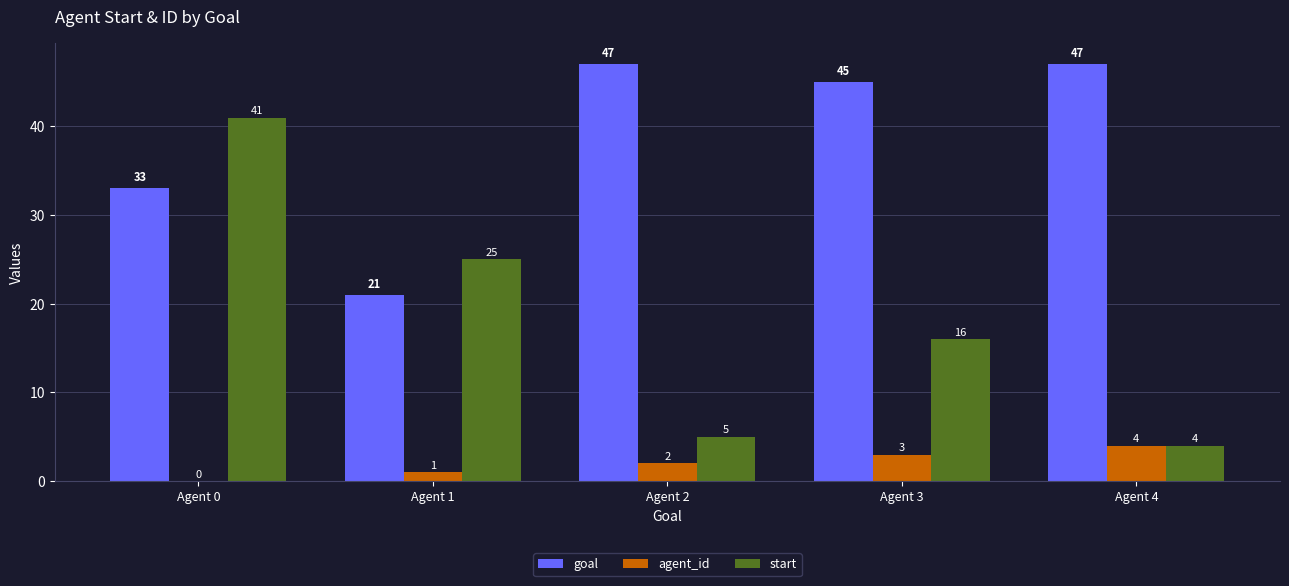

Where is start nearest to the value 22?

Agent 1